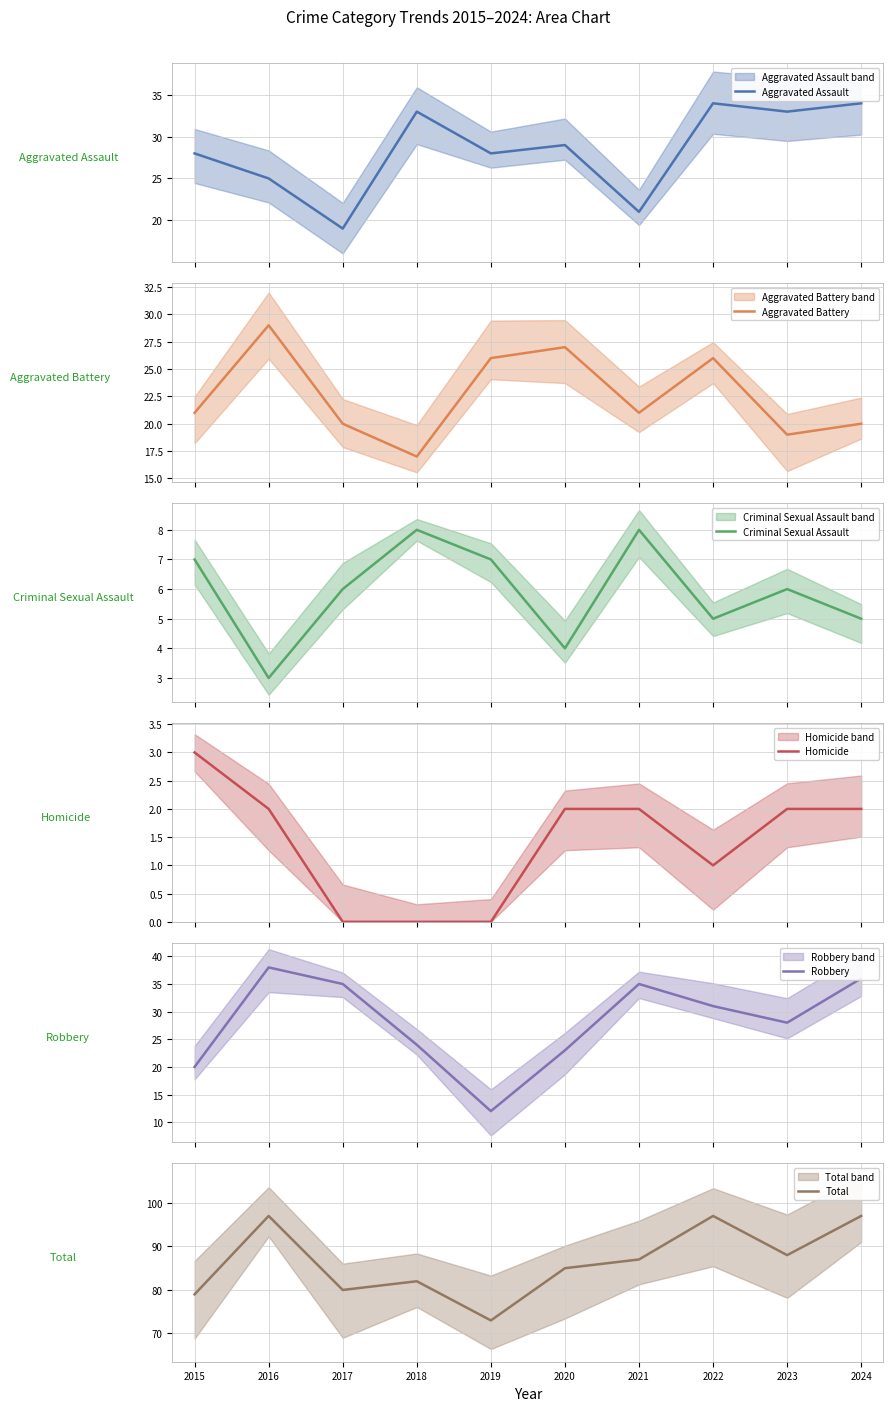

Where is the first local minimum for Total?

2017